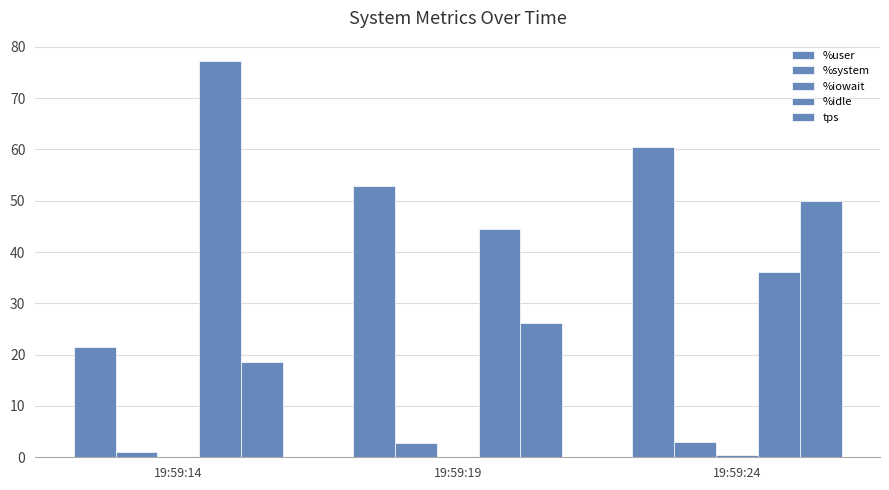

How many data points does each series have?

3